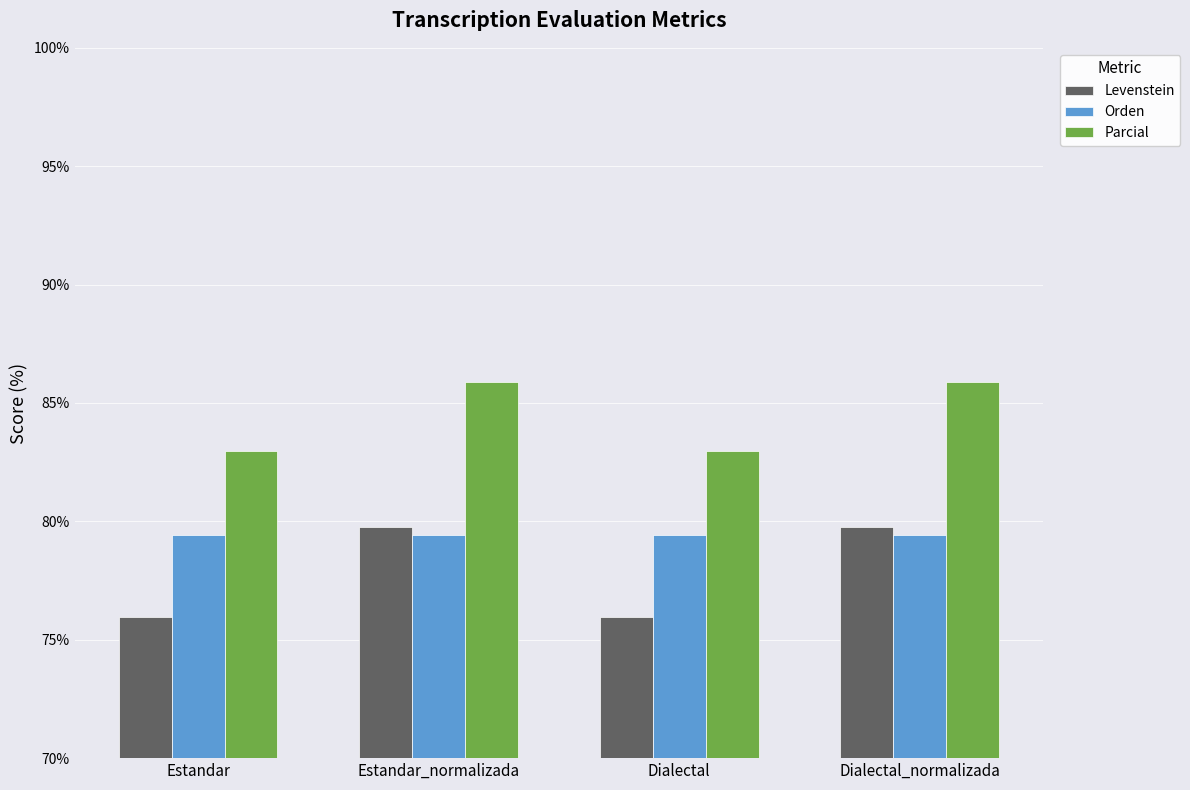

Which series has the largest total across all categories?

Parcial